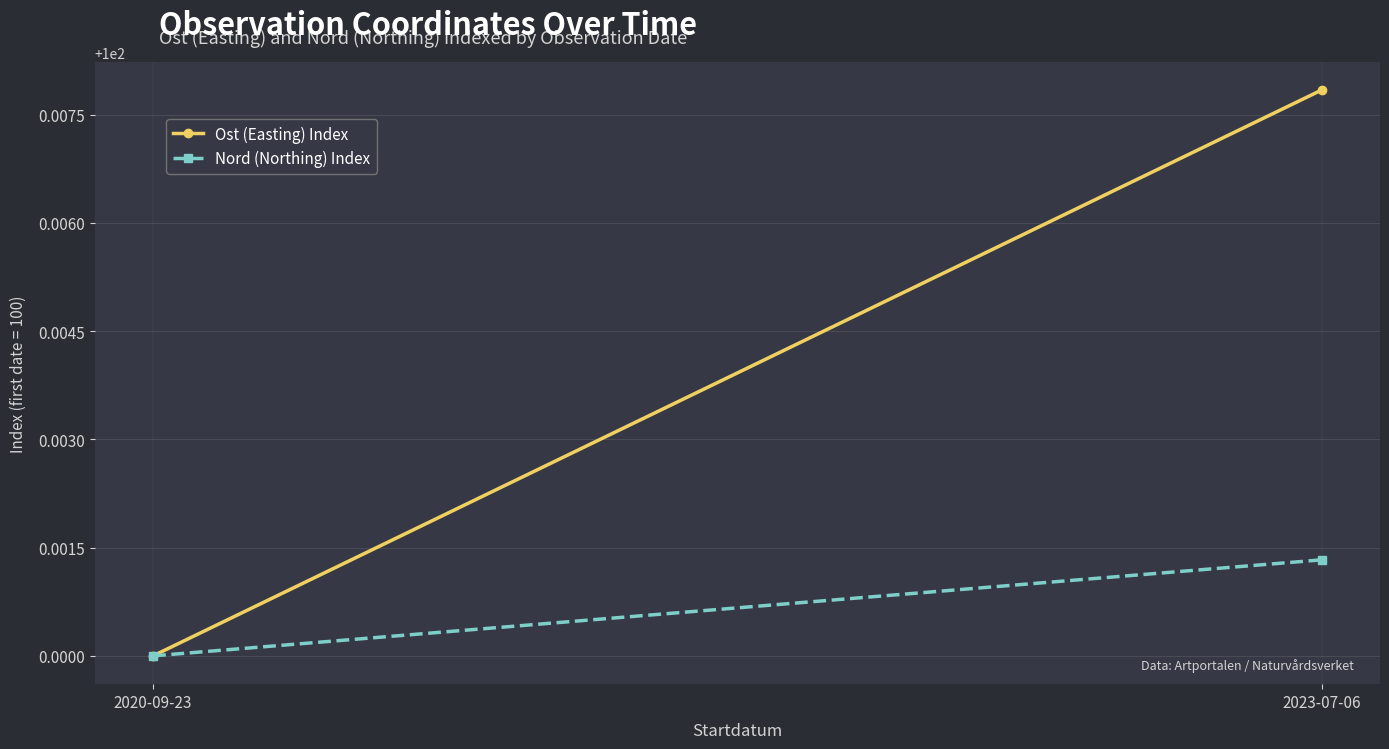

Which label corresponds to the largest value in the chart?

2023-07-06